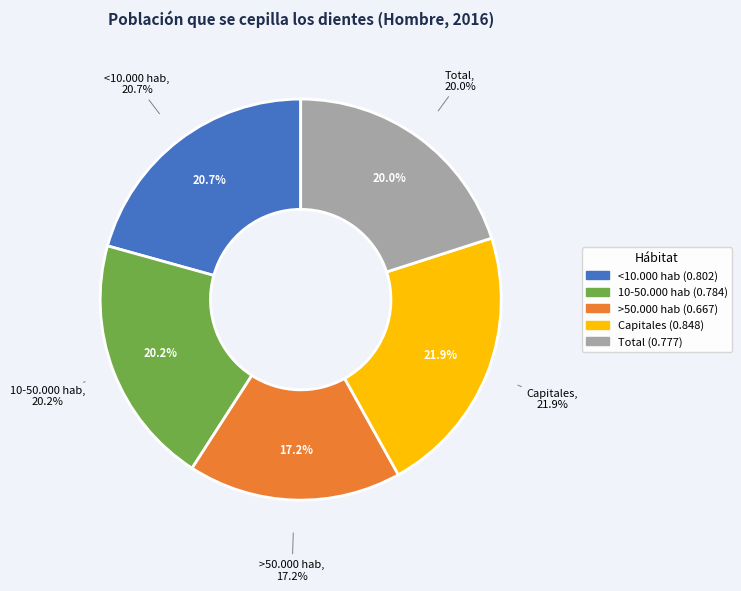

What percentage is the <10.000 hab slice, to the nearest percent?

21%